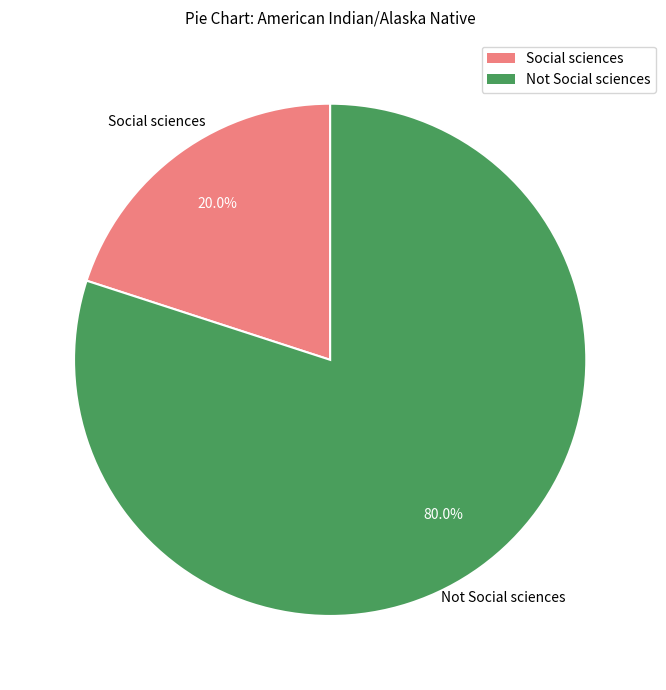

What portion of the pie excludes Not Social sciences?

20.0%